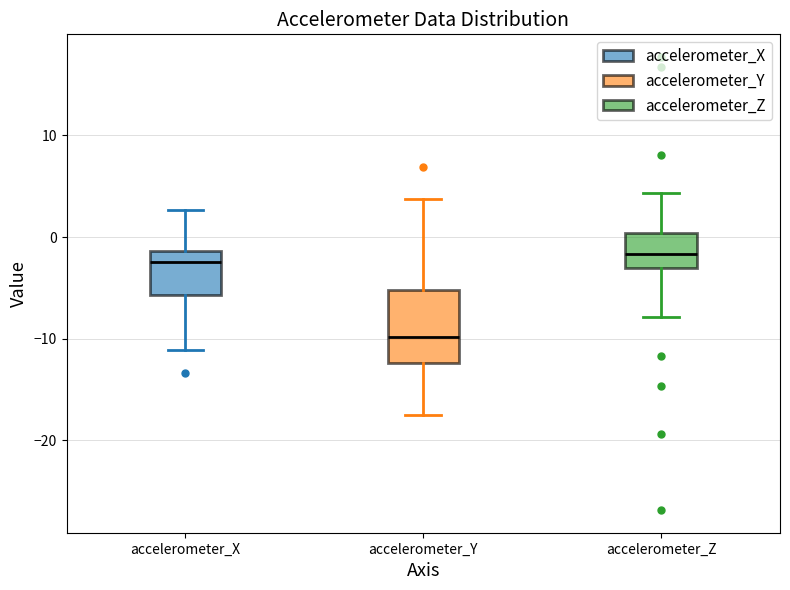

Comparing the boxes themselves (not the whiskers), which one is the tallest?

accelerometer_Y